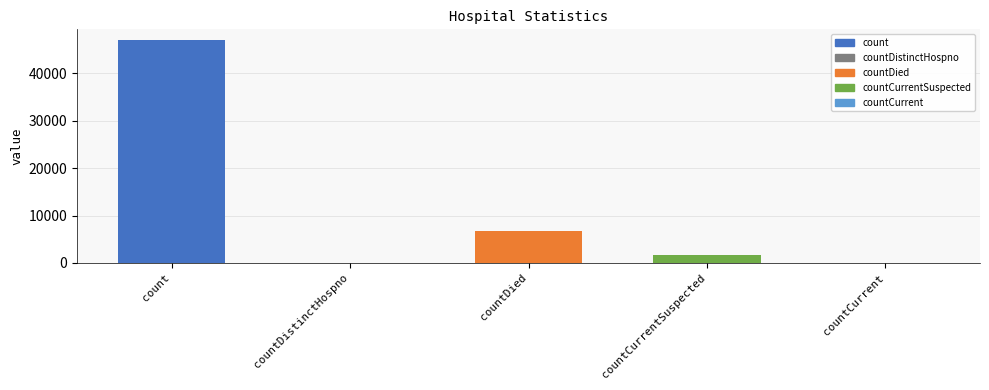

How many data points does each series have?

5